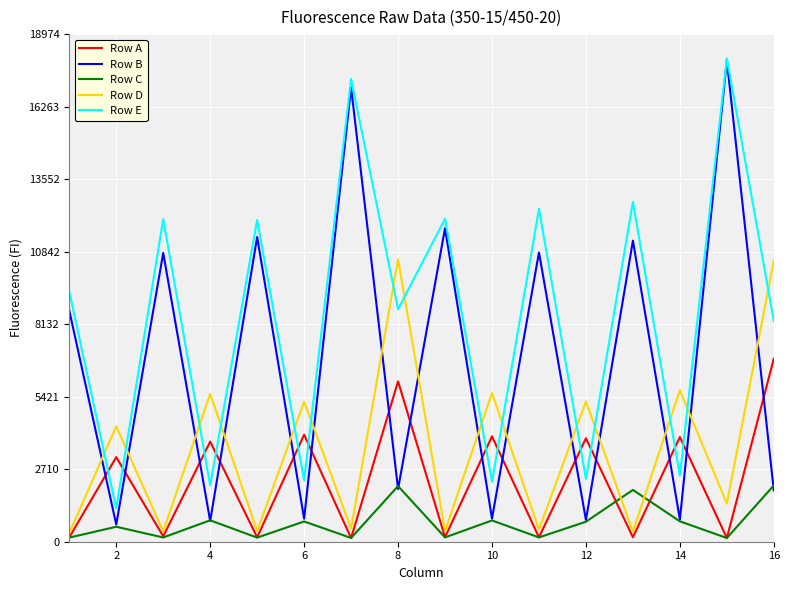

True or false: Row B and Row C cross at least once.

True